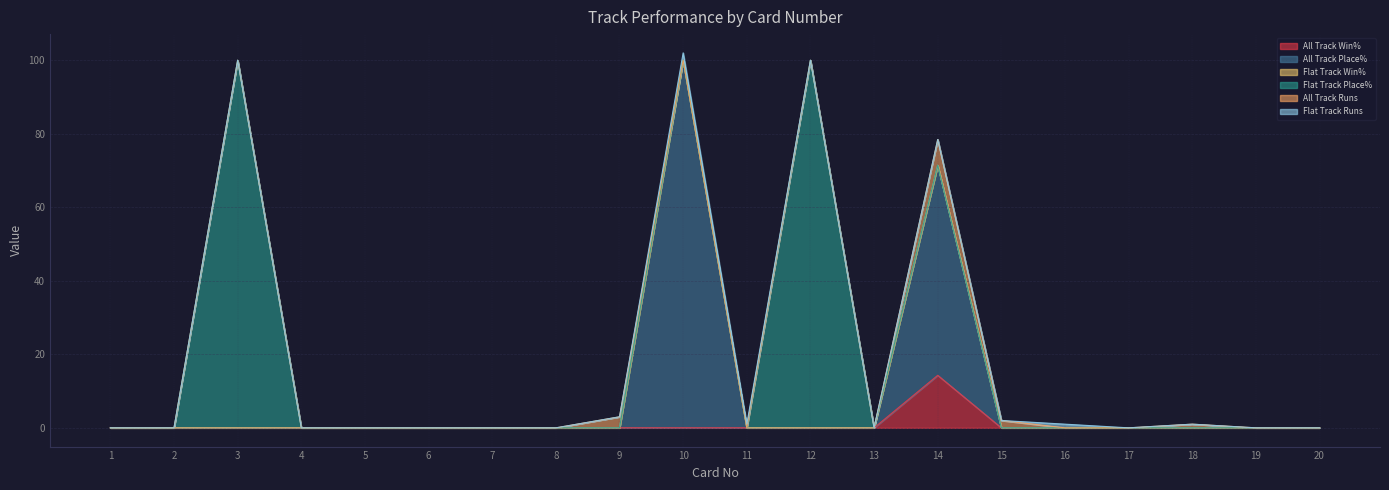

At 15, list the series in order from smallest to largest.

All Track Win%, All Track Place%, Flat Track Win%, Flat Track Place%, Flat Track Runs, All Track Runs